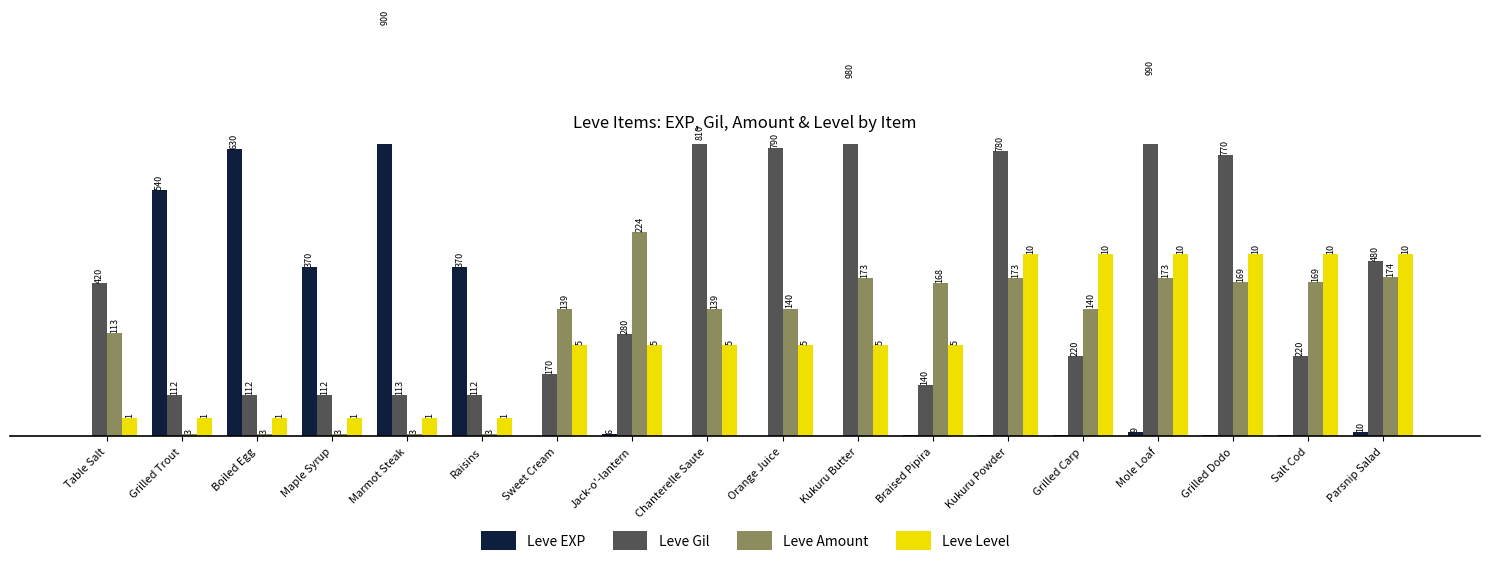

What is the label of the 6th bar from the right?

Kukuru Powder